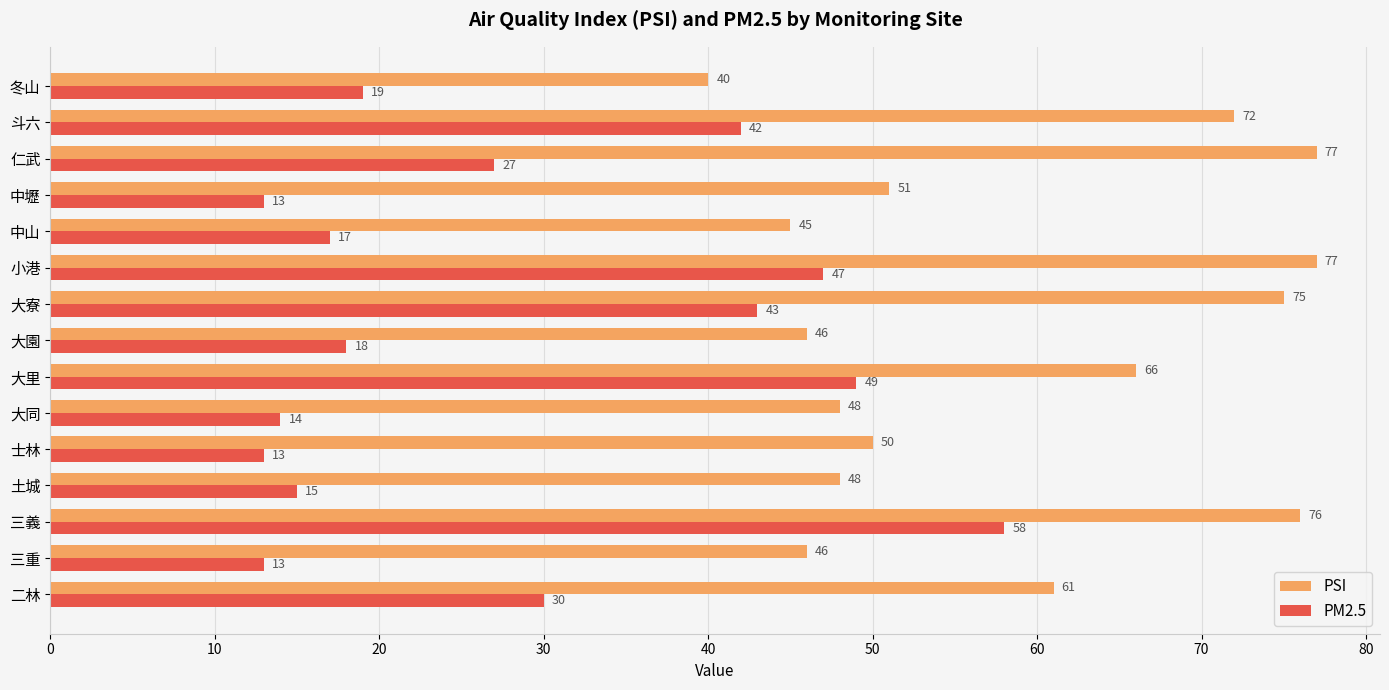

Is it true that PSI equals 46 at 三重?

True